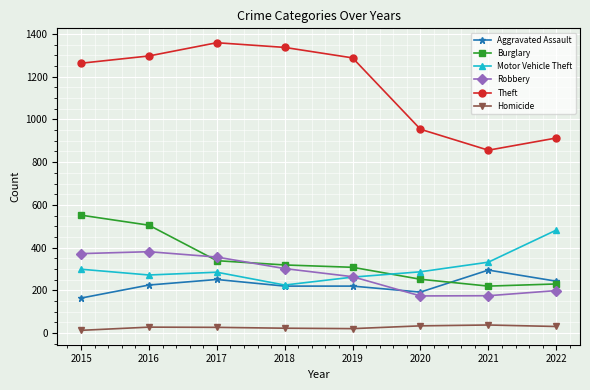

What is the spread (max minus min) of values at 2022?

882